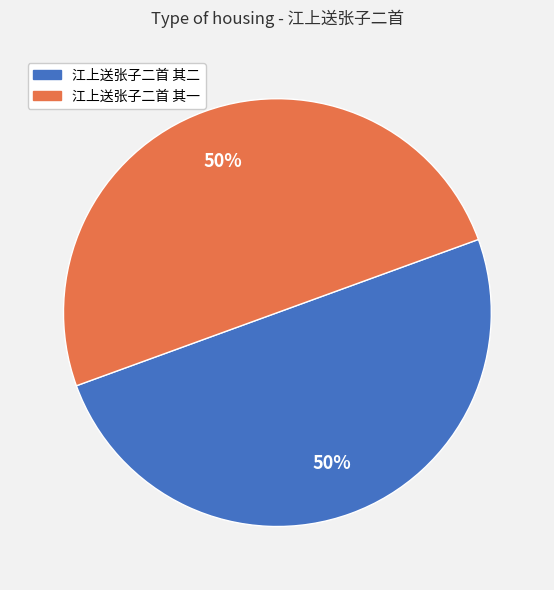

How many slices are in this pie chart?

2